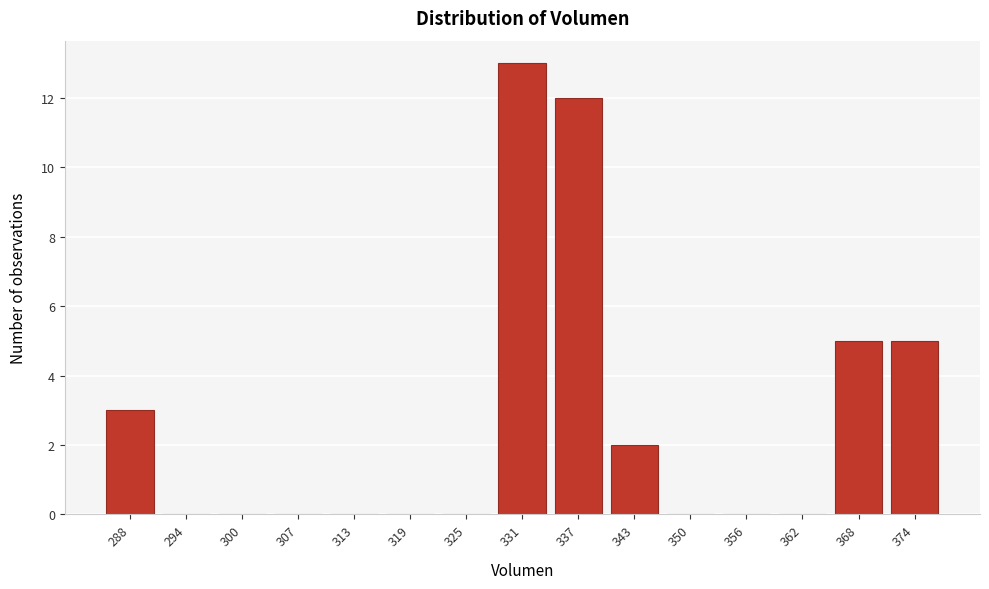

Reading left to right, transcribe all the data shown in this chart.

288=3	294=0	300=0	307=0	313=0	319=0	325=0	331=13	337=12	343=2	350=0	356=0	362=0	368=5	374=5